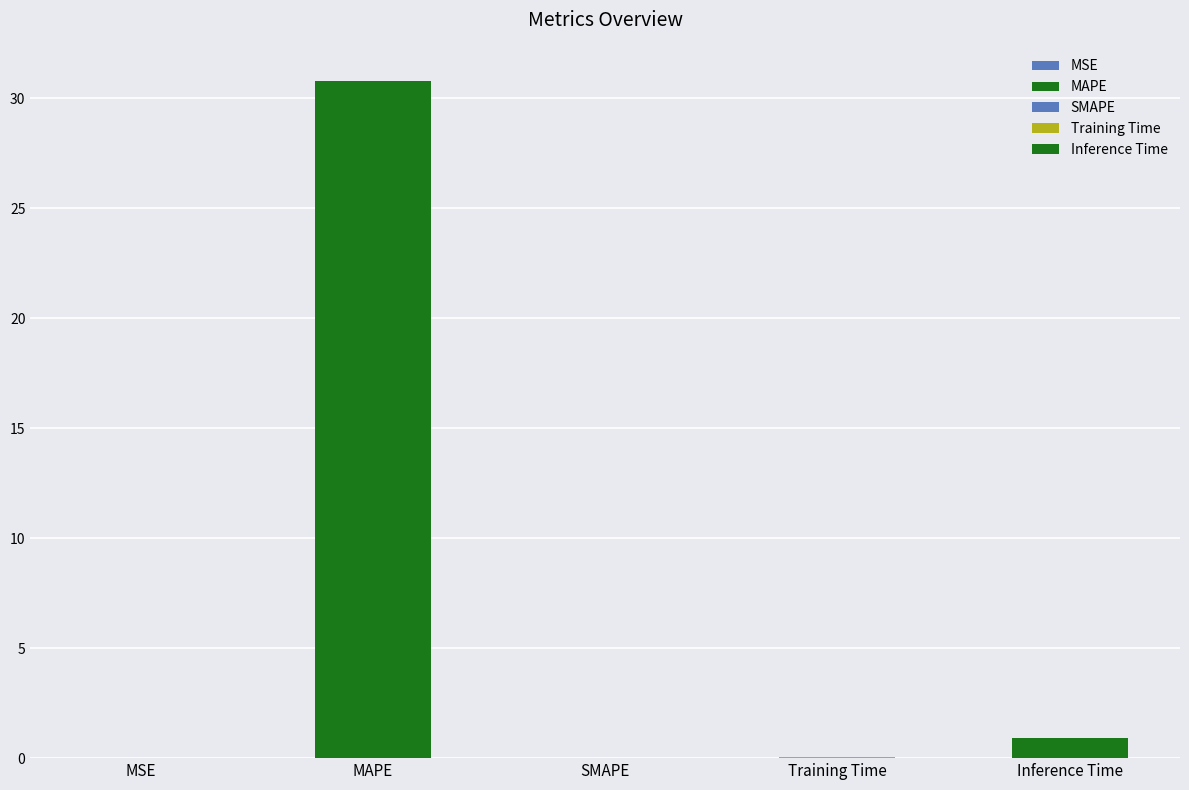

How many values exceed 0?

4